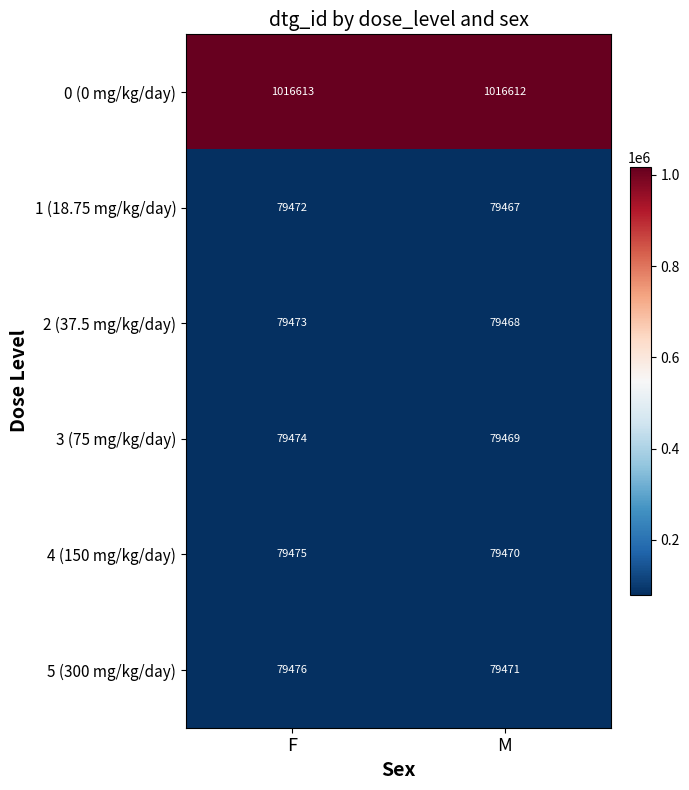

What is the greatest value displayed?

1016613